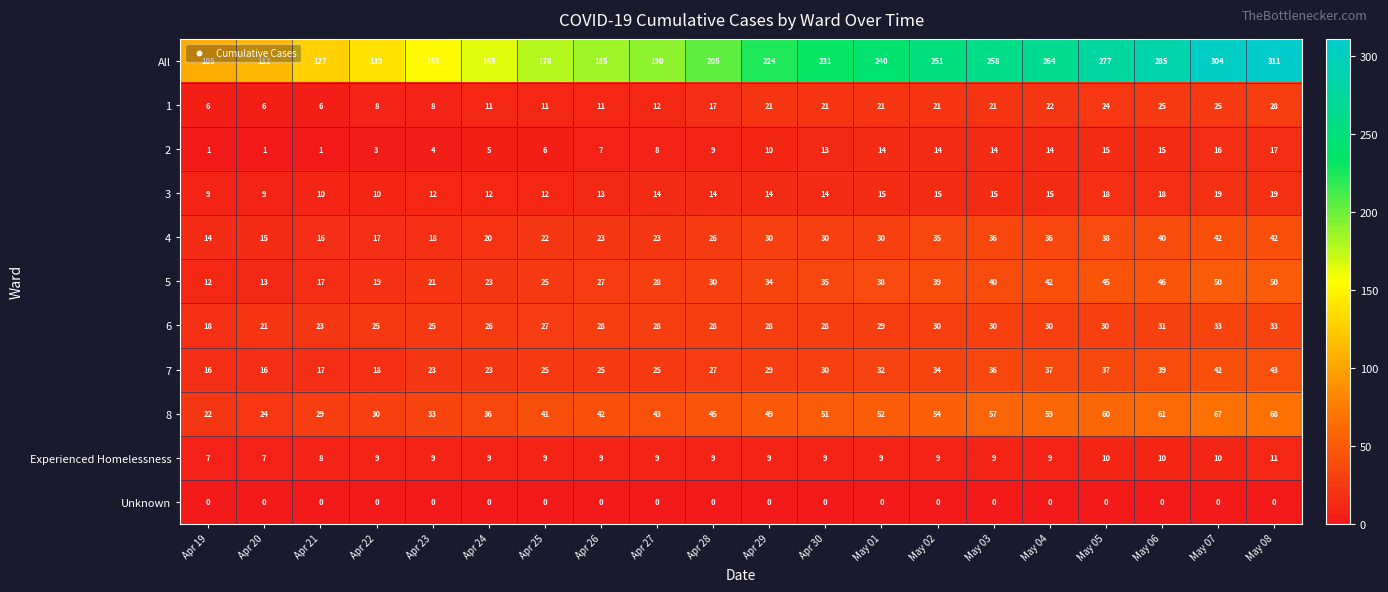

At May 08, list the series in order from largest to smallest.

All, 8, 5, 7, 4, 6, 1, 3, 2, Experienced Homelessness, Unknown